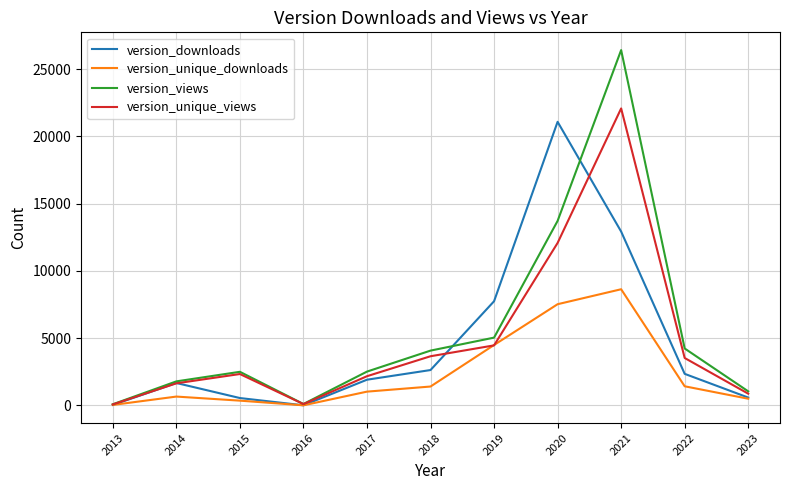

What is the greatest value displayed?

26416